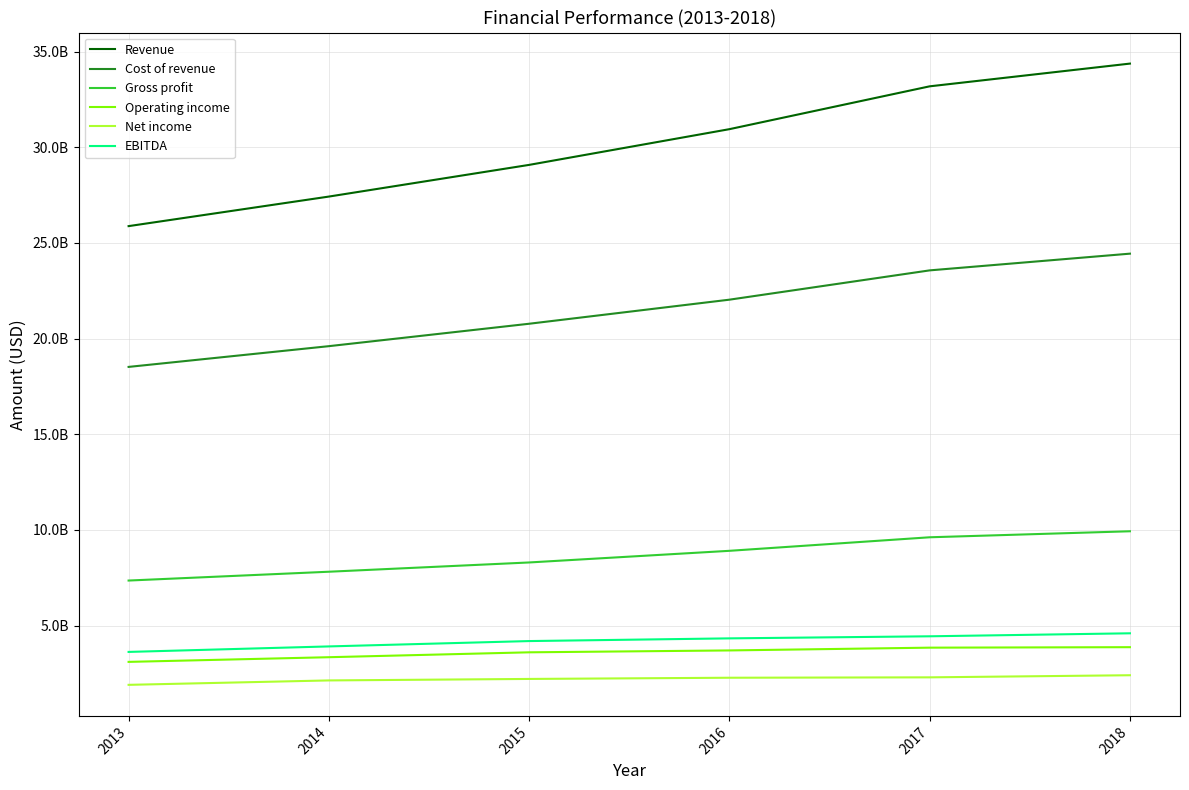

What are all the series names shown in the legend?

Revenue, Cost of revenue, Gross profit, Operating income, Net income, EBITDA